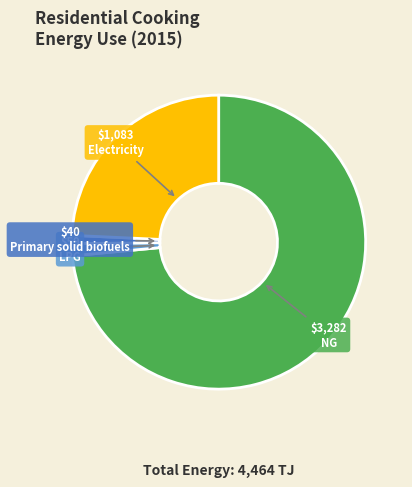

Is there a majority slice in this chart?

Yes